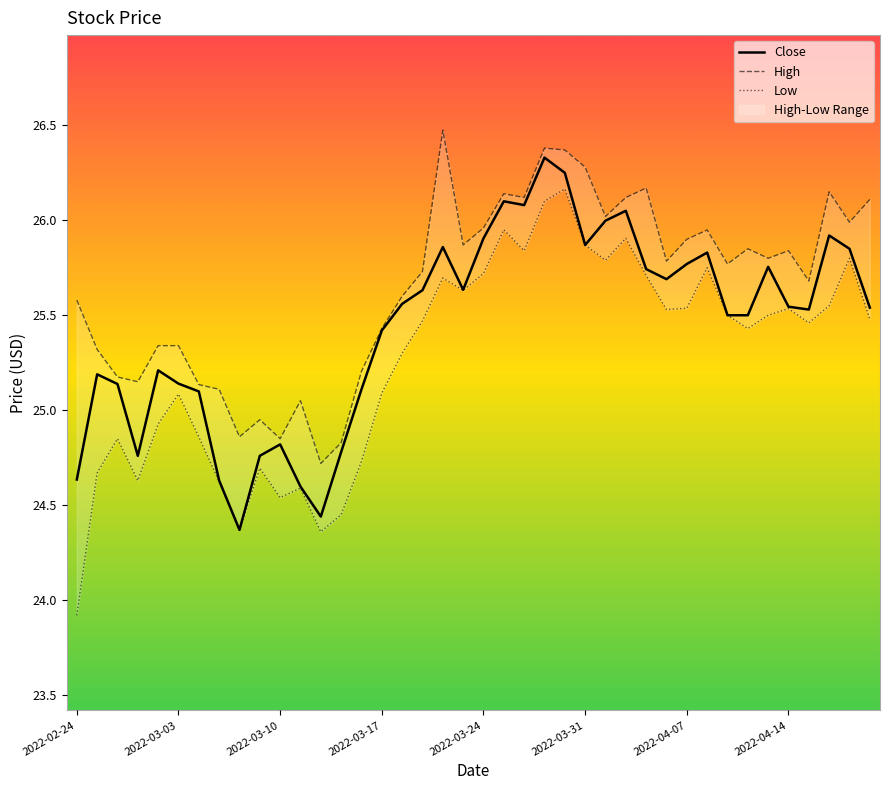

In Low, how many points are higher than both neighbors (excluding endpoints)?

11